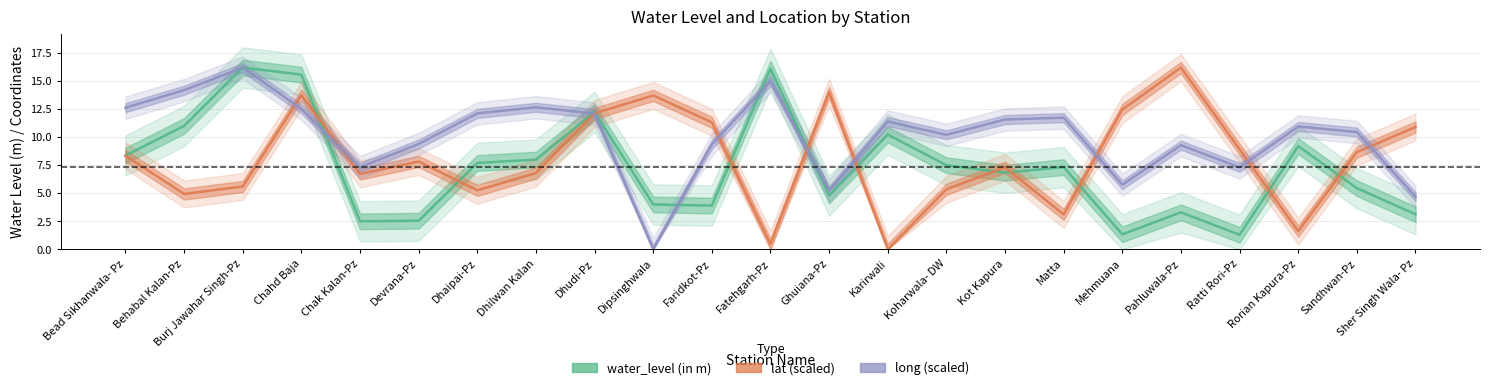

Reading left to right, list all the values displayed in this chart.

water_level (in m): Bead Sikhanwala- Pz=8.4	Behabal Kalan-Pz=11.0	Burj Jawahar Singh-Pz=16.2	Chahd Baja=15.6	Chak Kalan-Pz=2.5	Devrana-Pz=2.5	Dhaipai-Pz=7.7	Dhilwan Kalan=8.0	Dhudi-Pz=12.2	Dipsinghwala=4.0	Faridkot-Pz=3.9	Fatehgarh-Pz=16.1	Ghuiana-Pz=4.8	Karirwali=10.2	Koharwala- DW=7.5	Kot Kapura=6.8	Matta=7.3	Mehmuana=1.3	Pahluwala-Pz=3.3	Ratti Rori-Pz=1.3	Rorian Kapura-Pz=9.2	Sandhwan-Pz=5.5	Sher Singh Wala- Pz=3.1
lat (scaled): Bead Sikhanwala- Pz=8.3	Behabal Kalan-Pz=4.9	Burj Jawahar Singh-Pz=5.6	Chahd Baja=13.7	Chak Kalan-Pz=6.7	Devrana-Pz=7.8	Dhaipai-Pz=5.3	Dhilwan Kalan=6.8	Dhudi-Pz=12.1	Dipsinghwala=13.7	Faridkot-Pz=11.3	Fatehgarh-Pz=0.5	Ghuiana-Pz=14.0	Karirwali=0.0	Koharwala- DW=5.4	Kot Kapura=7.3	Matta=3.1	Mehmuana=12.5	Pahluwala-Pz=16.2	Ratti Rori-Pz=8.9	Rorian Kapura-Pz=1.6	Sandhwan-Pz=8.7	Sher Singh Wala- Pz=10.9
long (scaled): Bead Sikhanwala- Pz=12.6	Behabal Kalan-Pz=14.2	Burj Jawahar Singh-Pz=16.2	Chahd Baja=12.5	Chak Kalan-Pz=7.3	Devrana-Pz=9.4	Dhaipai-Pz=12.1	Dhilwan Kalan=12.7	Dhudi-Pz=12.1	Dipsinghwala=0.0	Faridkot-Pz=9.3	Fatehgarh-Pz=15.0	Ghuiana-Pz=5.2	Karirwali=11.4	Koharwala- DW=10.2	Kot Kapura=11.6	Matta=11.7	Mehmuana=5.8	Pahluwala-Pz=9.3	Ratti Rori-Pz=7.3	Rorian Kapura-Pz=11.0	Sandhwan-Pz=10.5	Sher Singh Wala- Pz=4.7